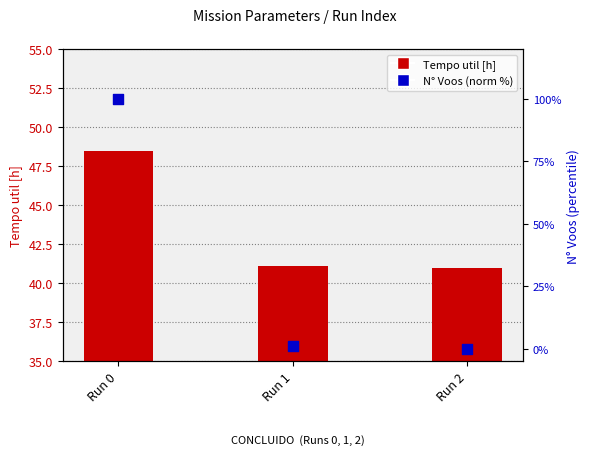

Which series reaches the minimum Y coordinate?

N Voos (norm %)